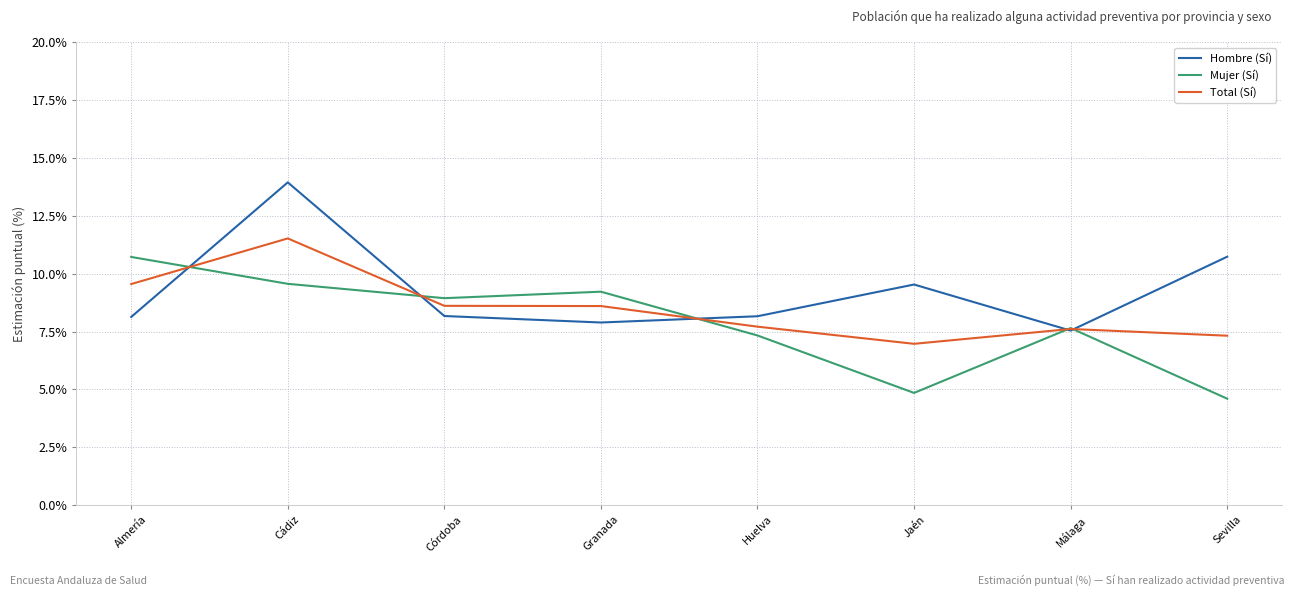

What is the spread (max minus min) of values at Huelva?

0.8